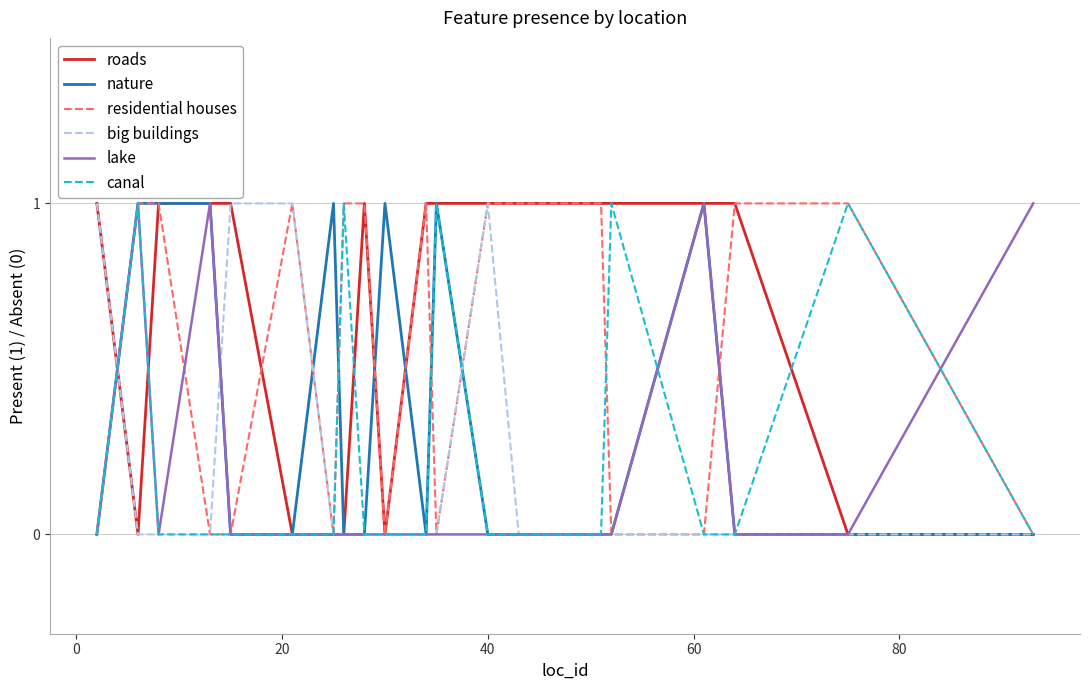

Which series has the largest total across all categories?

roads